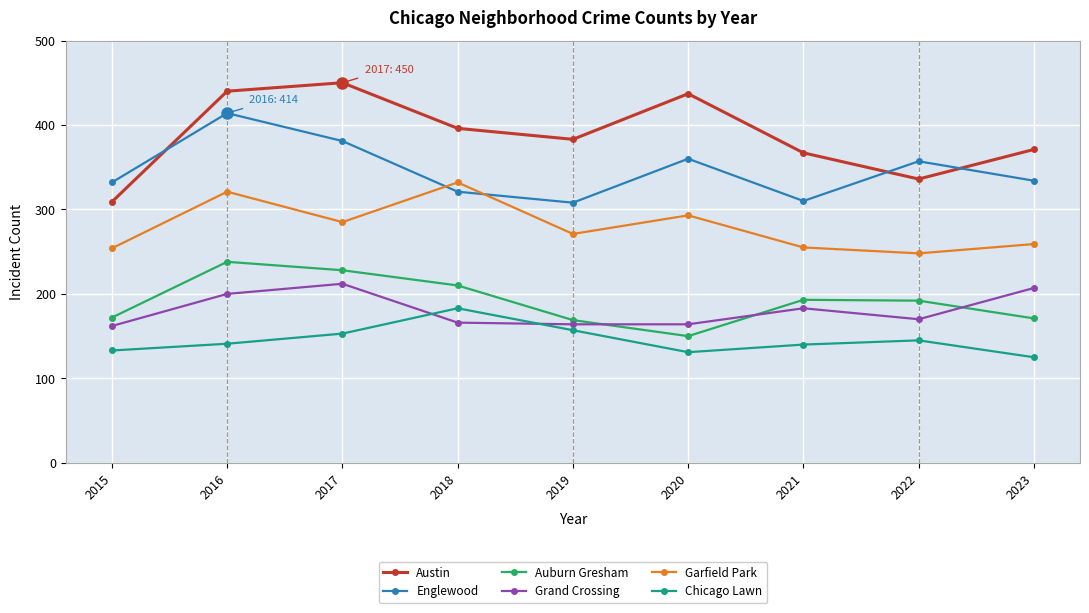

What value does the Englewood series have at 2015, to the nearest 10?

330